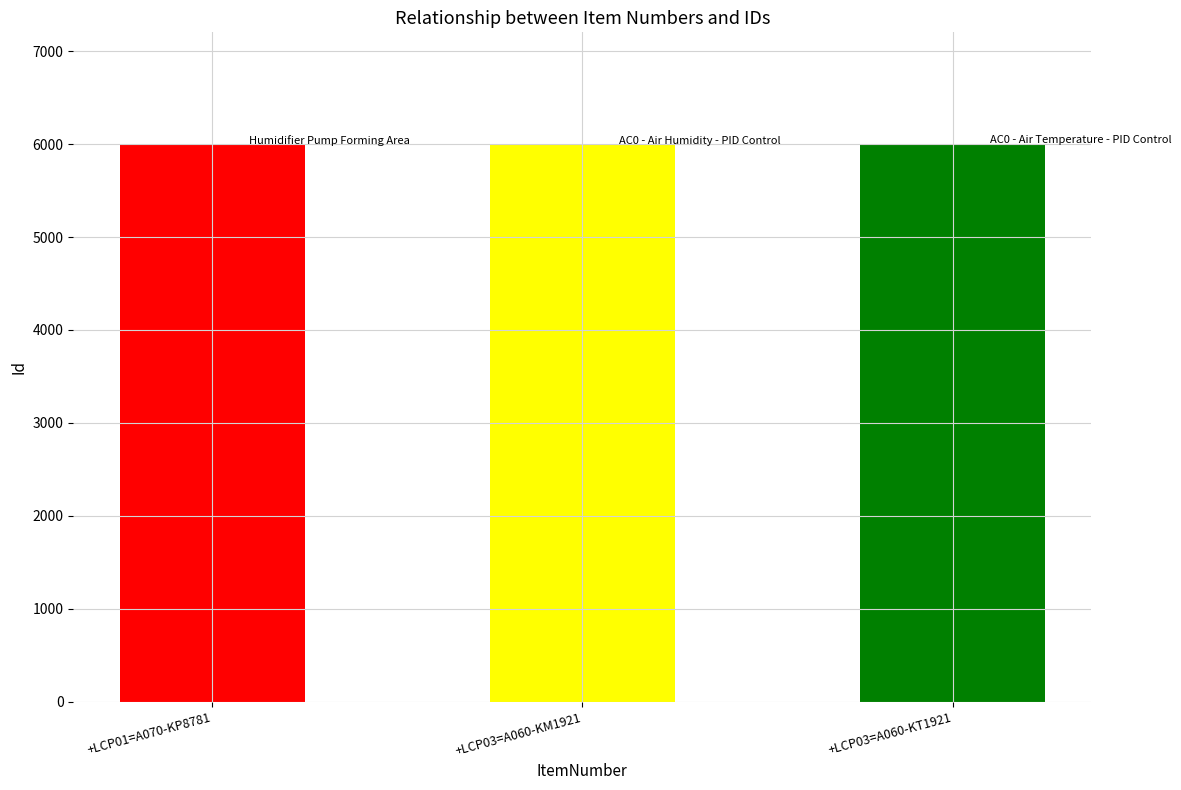

The value at +LCP03=A060-KM1921 is 6002. True or false?

True